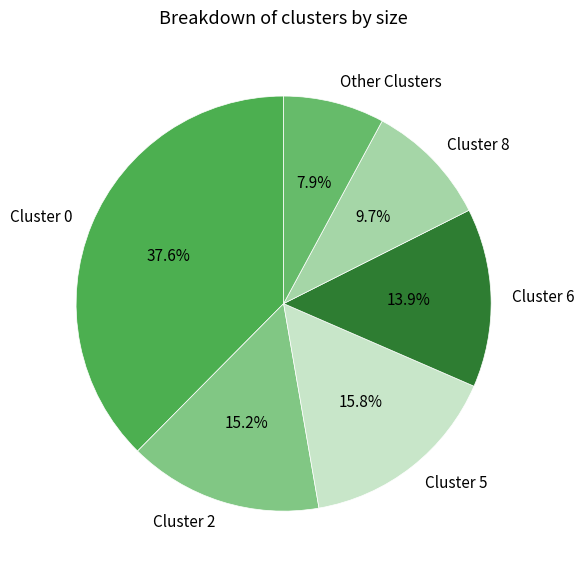

Which has a higher value, Cluster 2 or Cluster 5?

Cluster 5